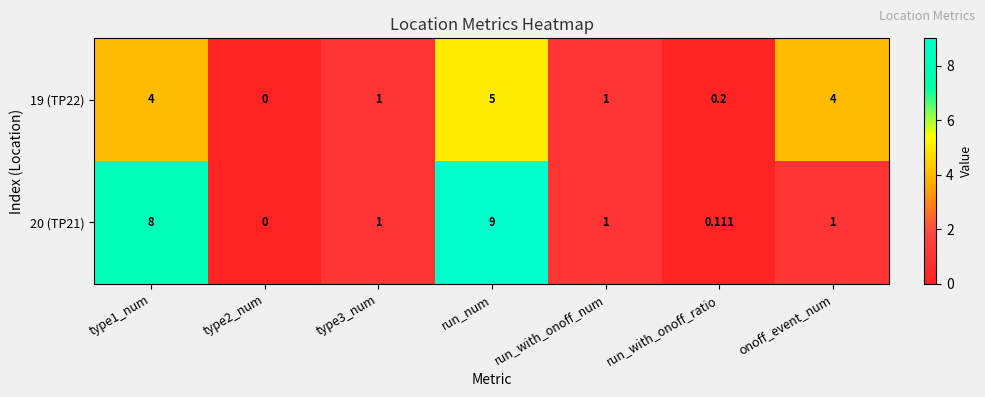

Is the value of 19 (TP22) at run_with_onoff_ratio greater than the value of 20 (TP21) at type3_num?

No